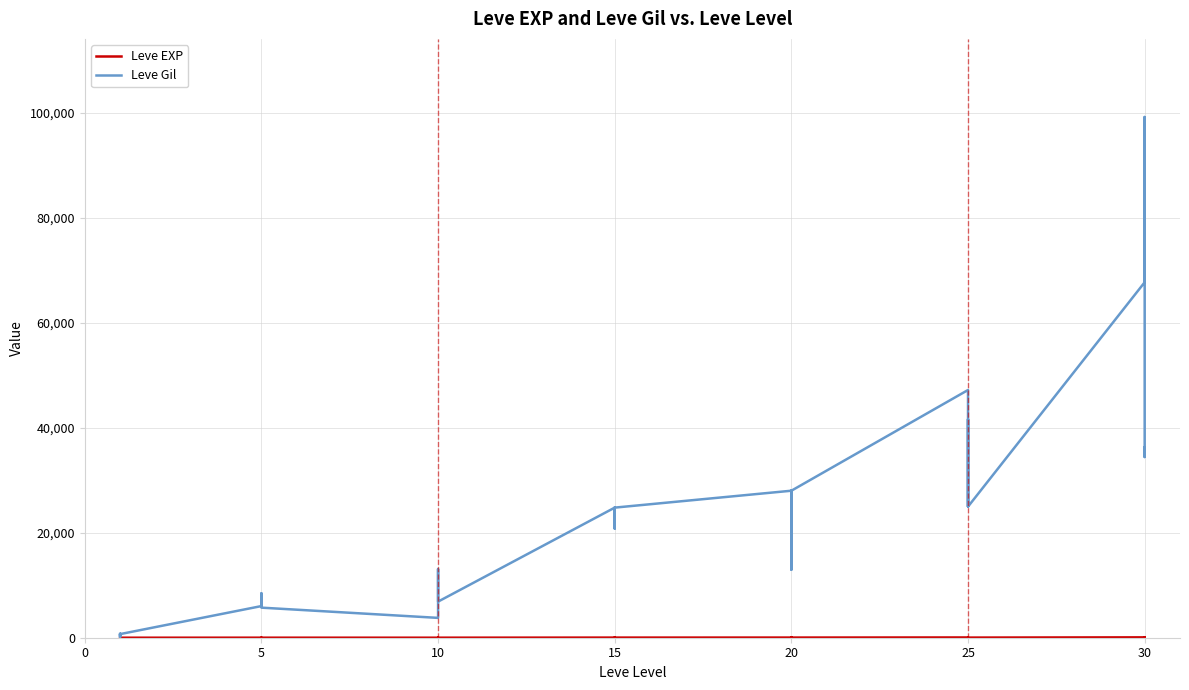

Does the chart display data point markers on the line(s)?

No